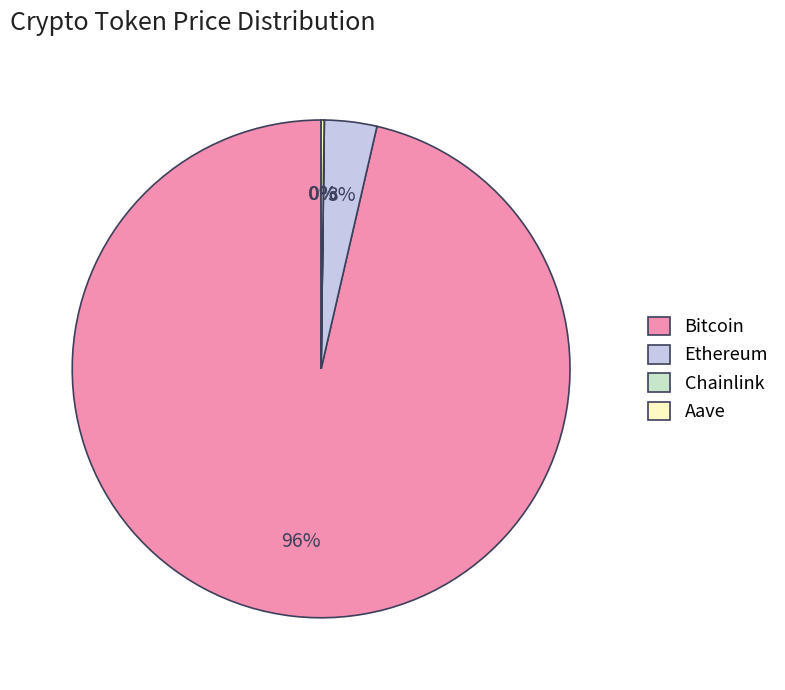

Is it true that Bitcoin is 96% of the pie?

True